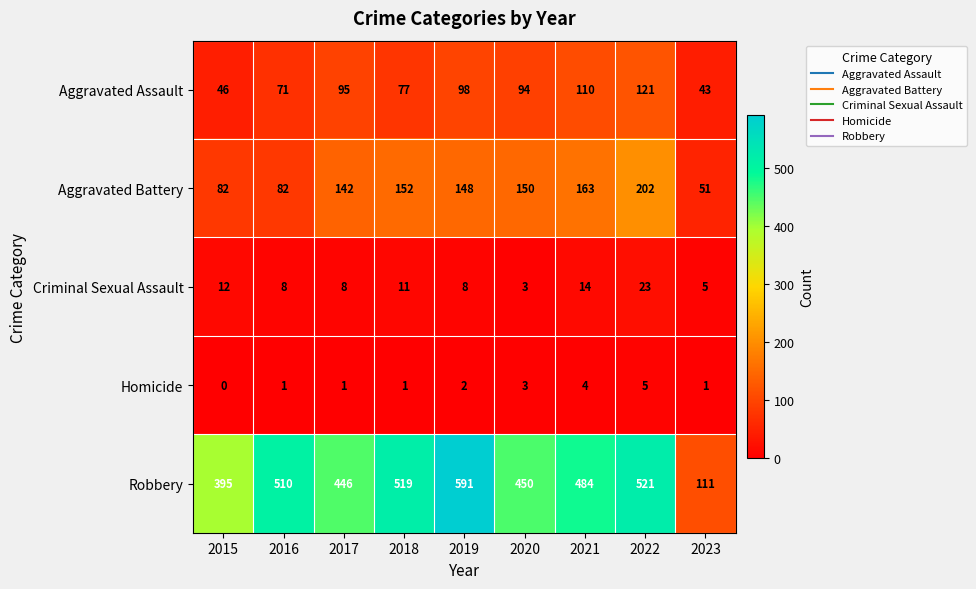

What is the sum of all Aggravated Assault values?

755